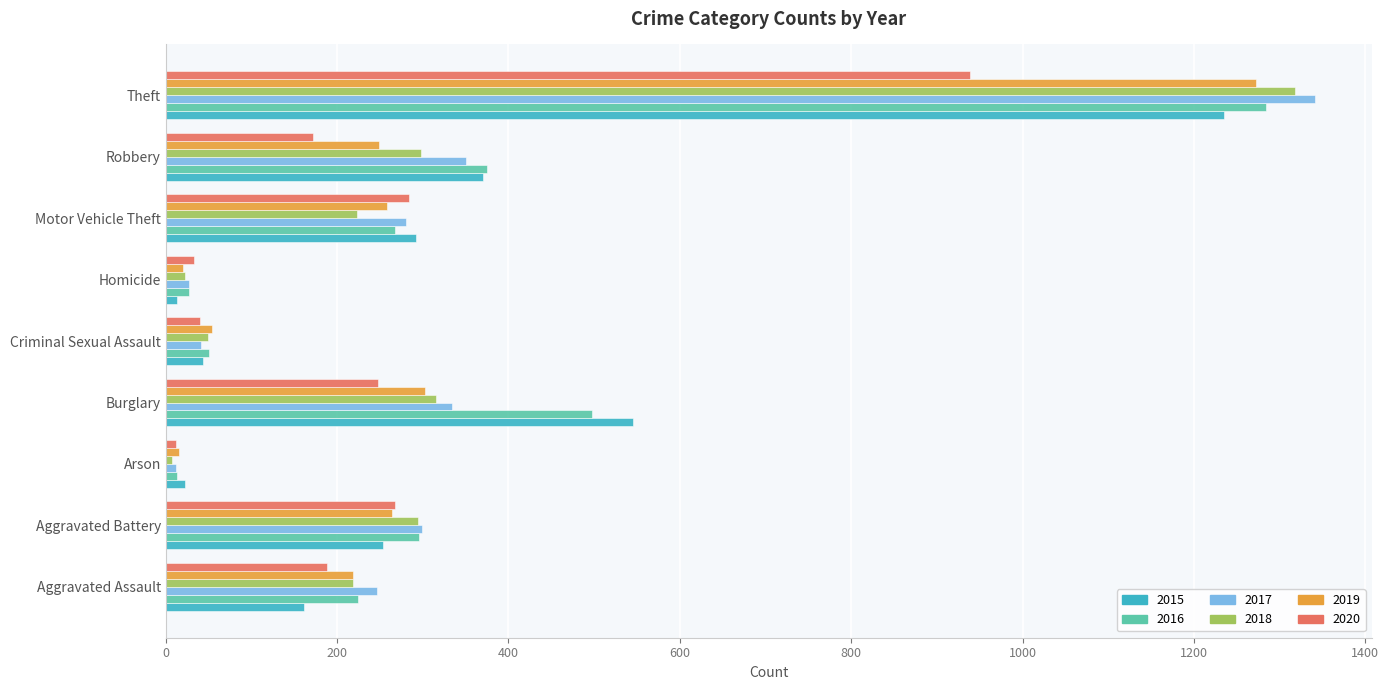

What is the difference between the maximum and minimum values in the 2016 series?

1271